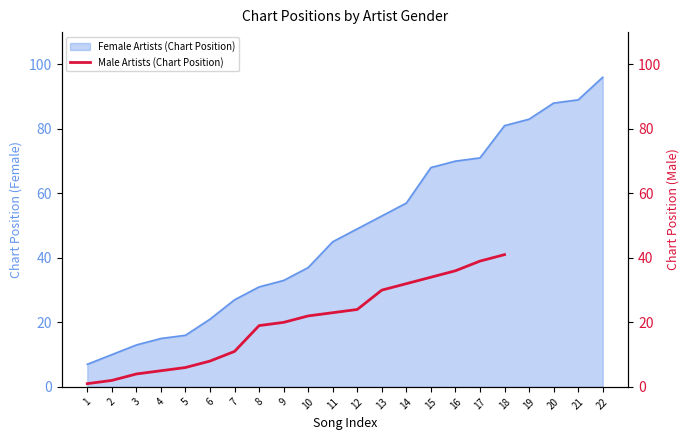

True or false: the data shows 30.8 at 8.

False